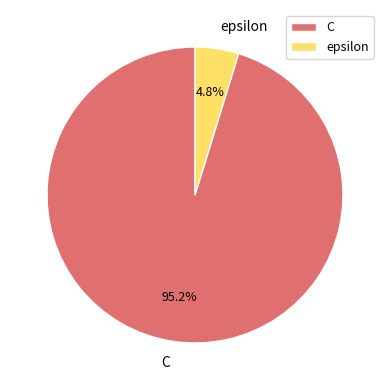

Which slice is the smallest?

epsilon